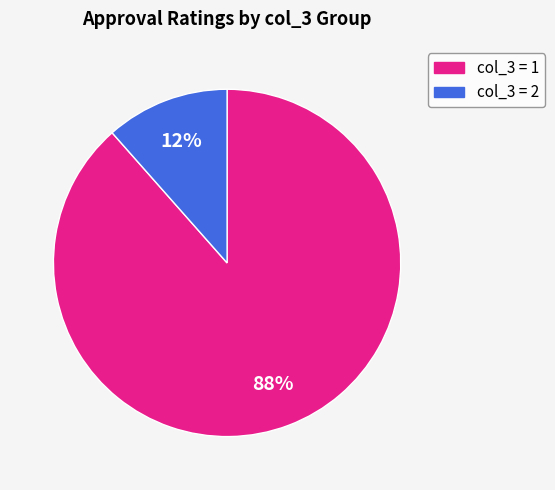

To the nearest percent, what is the average slice percentage?

50%